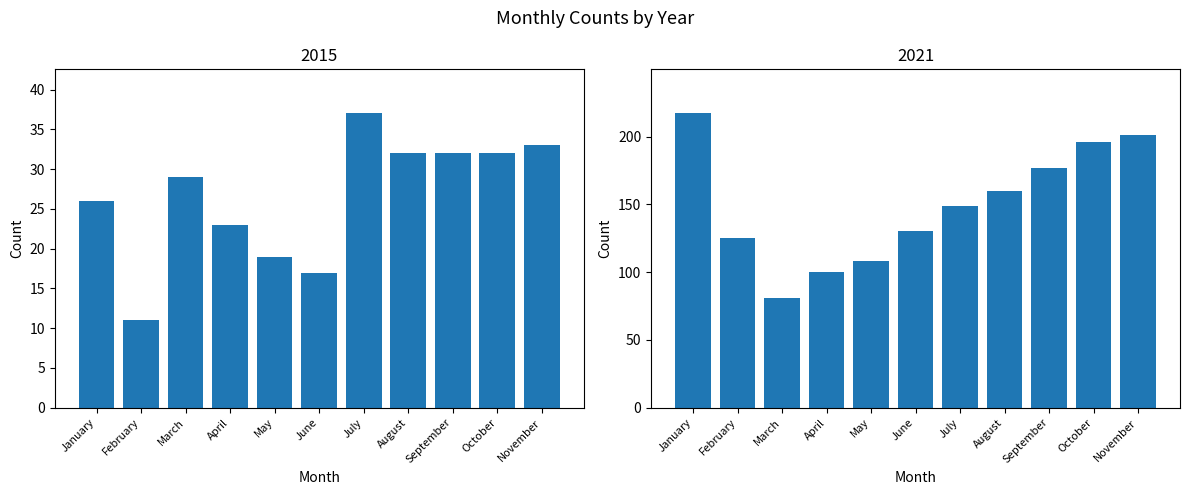

Which series has the largest range (max minus min)?

2021